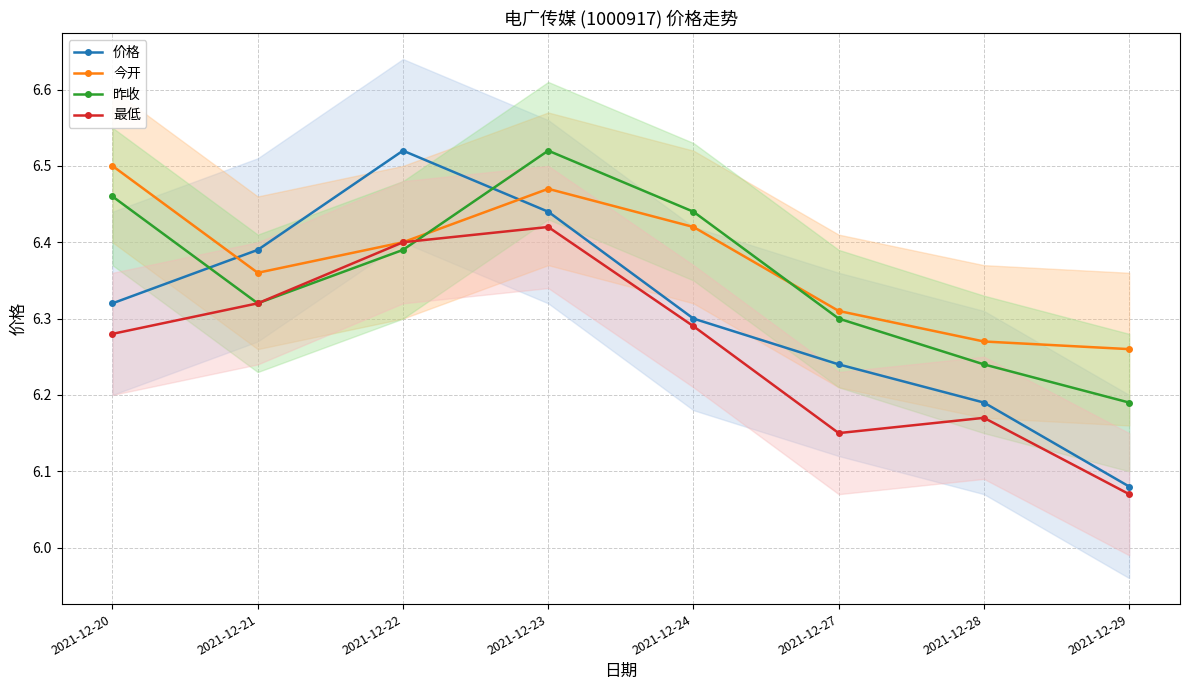

At which category does 价格 reach its first local peak?

2021-12-22